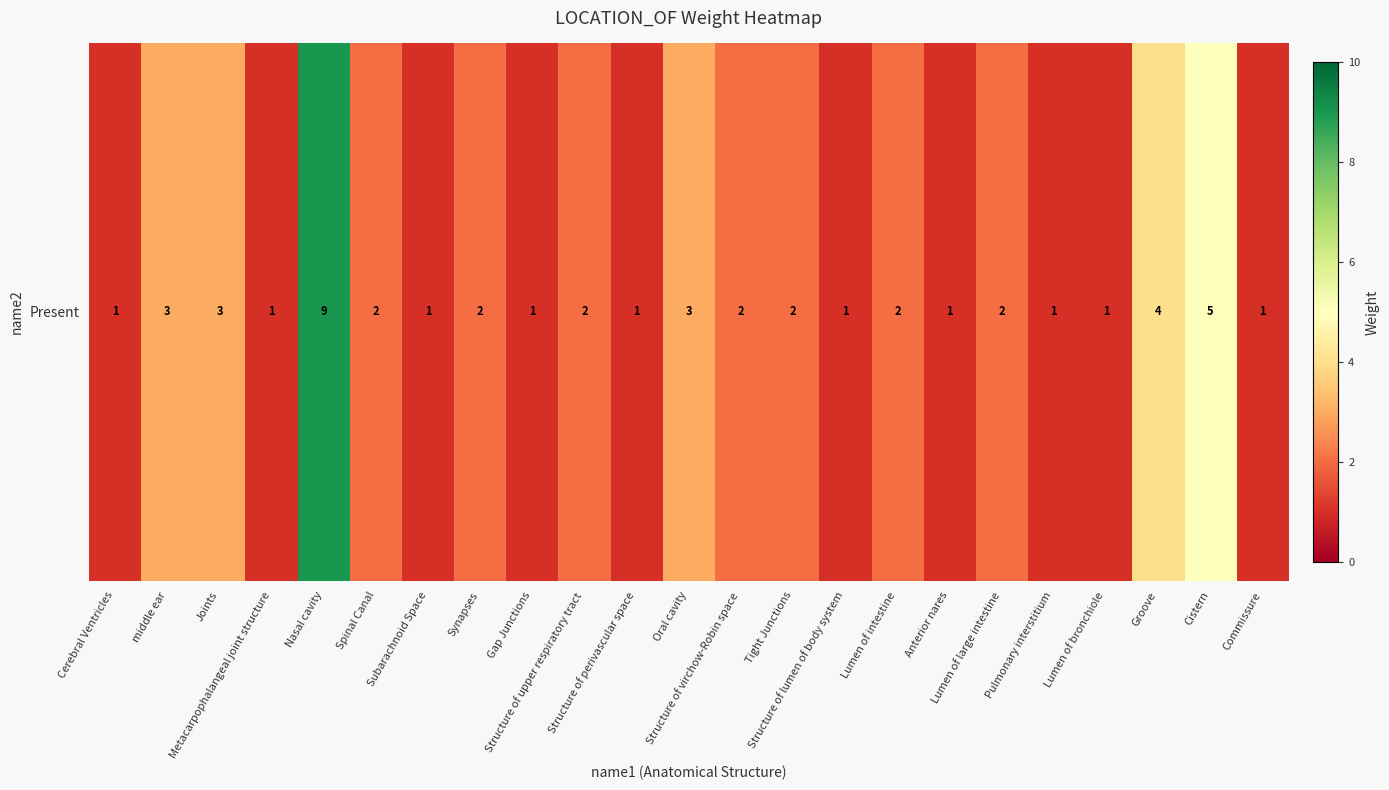

What is the change in value from Joints to Structure of perivascular space?

-2